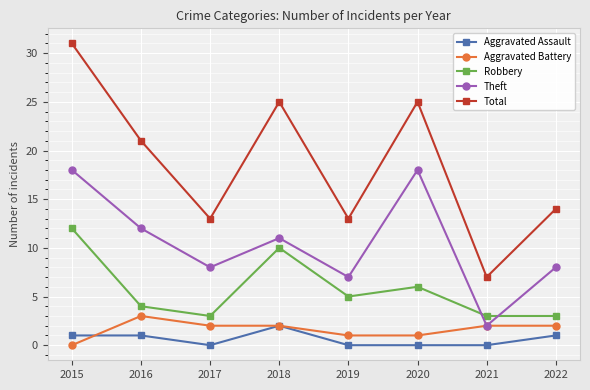

At 2017, list the series in order from smallest to largest.

Aggravated Assault, Aggravated Battery, Robbery, Theft, Total